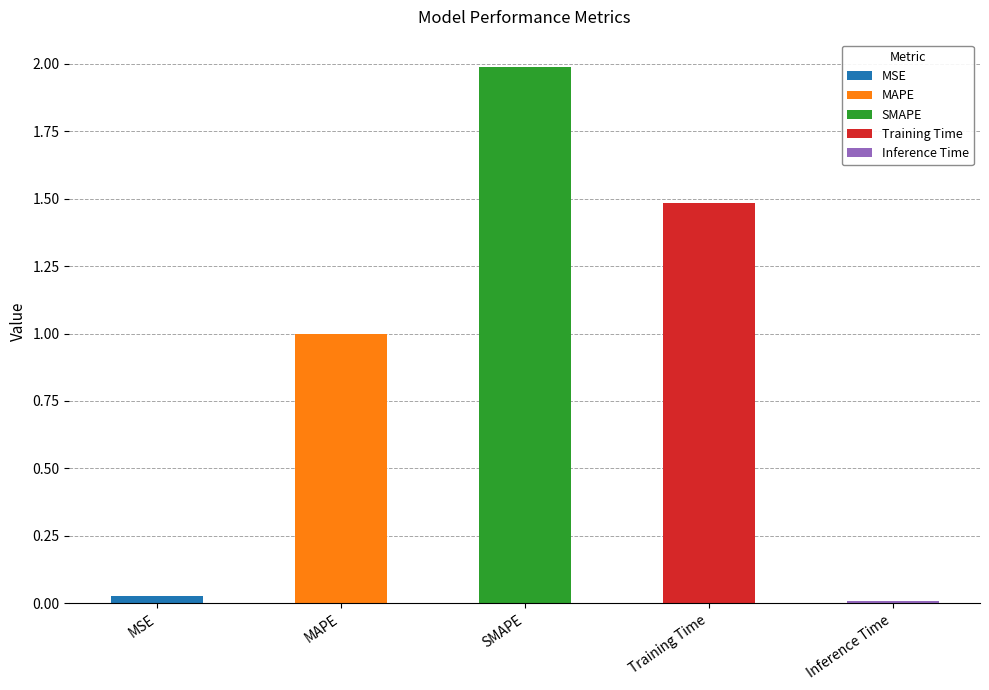

Reading right to left, list all the values displayed in this chart.

0.0	1.5	2.0	1.0	0.0